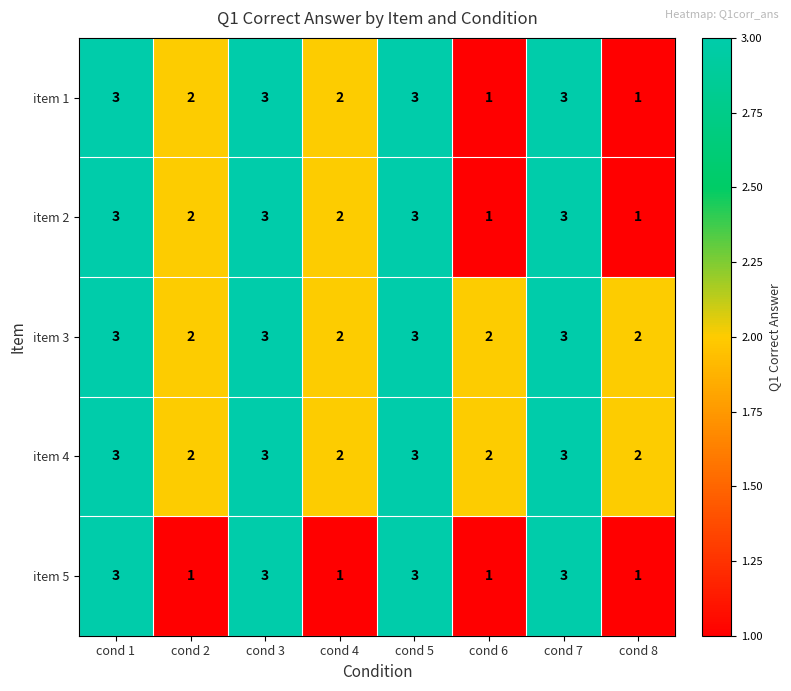

What is the sum of the item 3 values at cond 6 and cond 4?

4